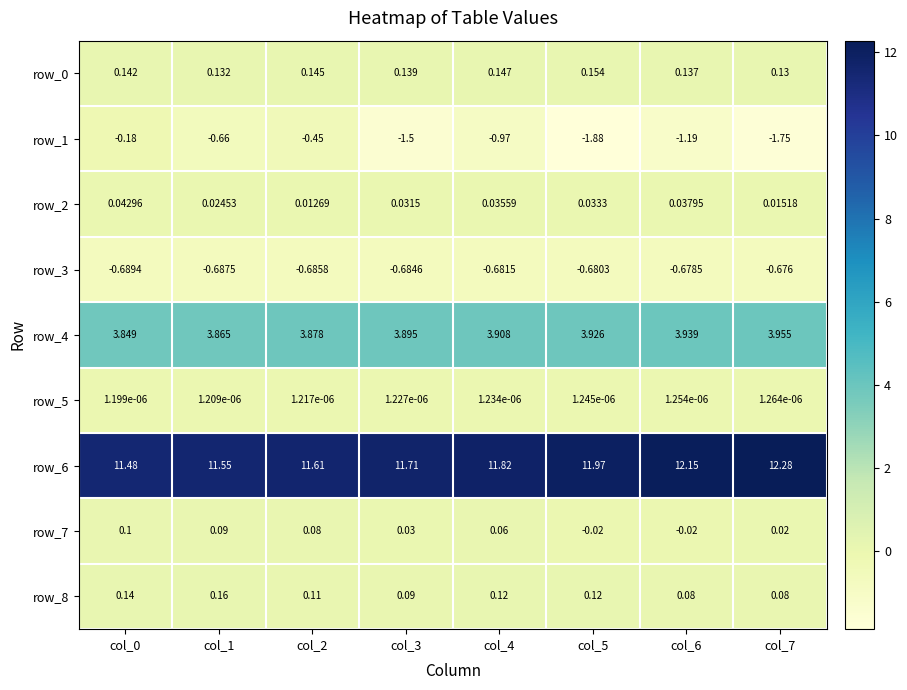

Which category has the lowest value in the row_4 series?

col_0